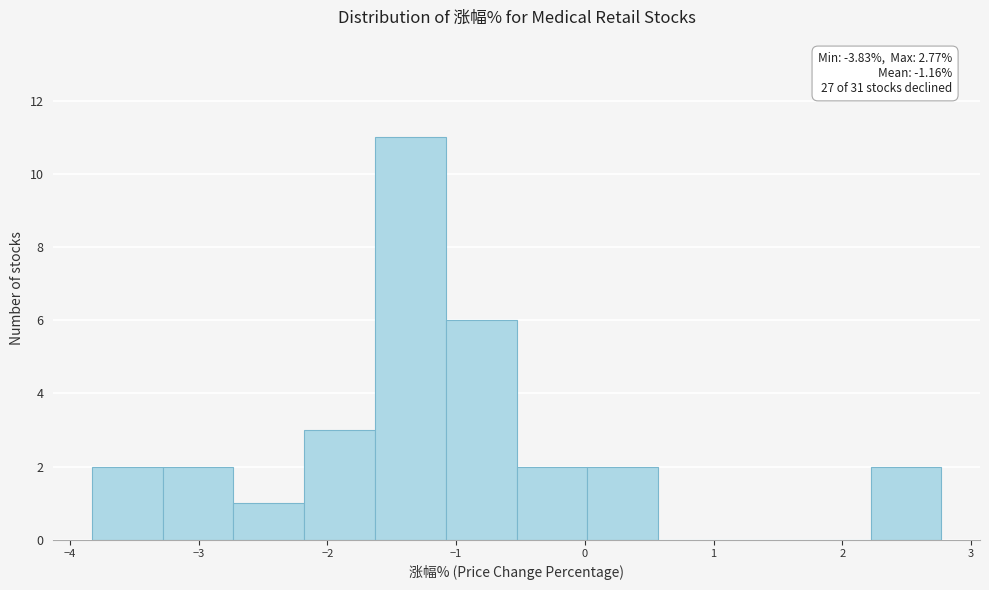

Over which range of the x-axis is the bar tallest?

-1.63 to -1.08